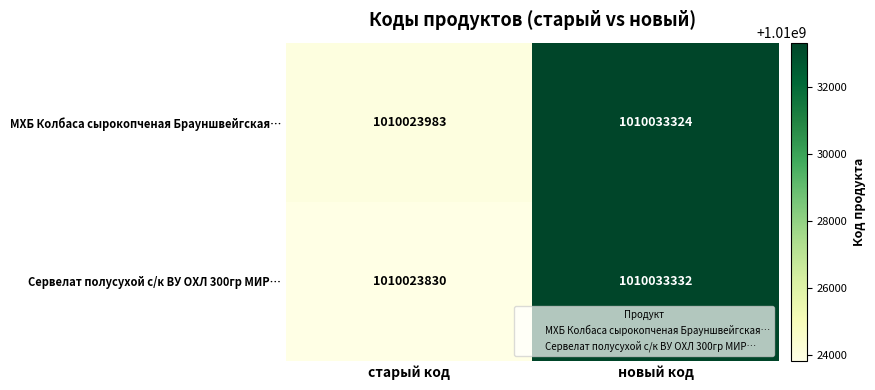

Which label corresponds to the largest value in the chart?

новый код